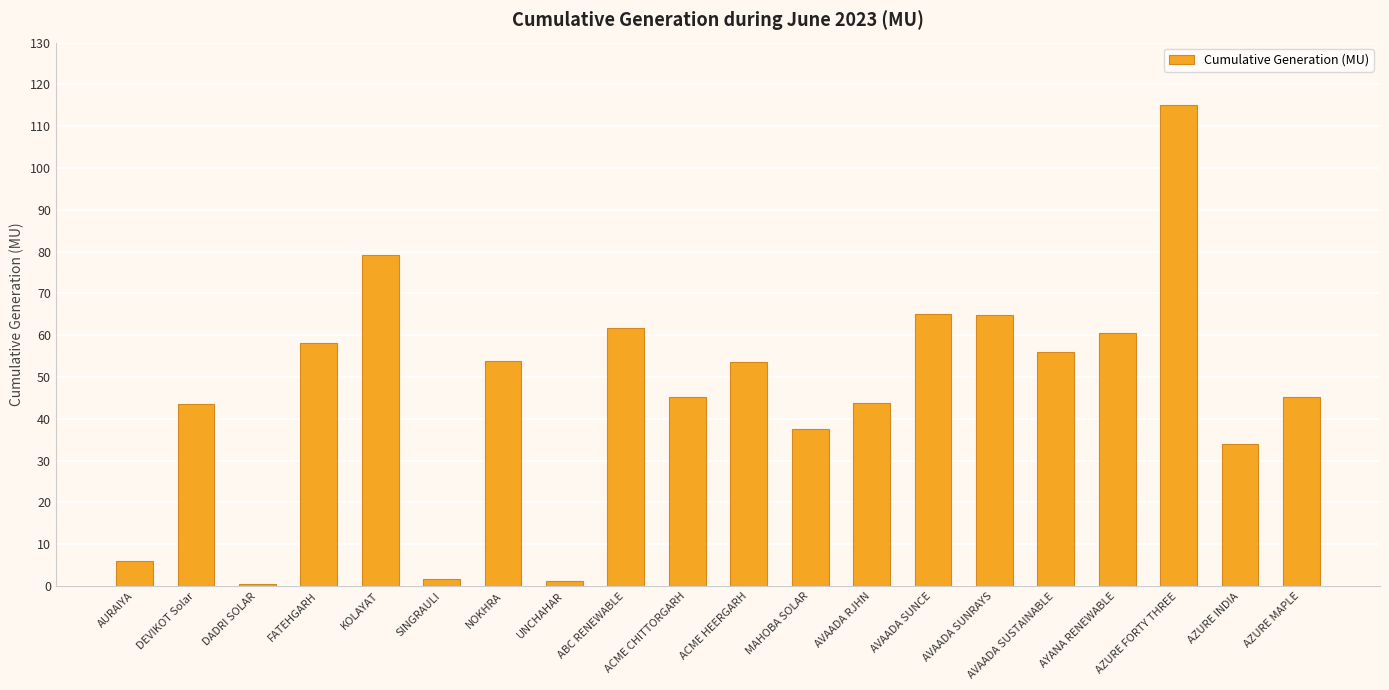

What is the smallest value displayed?

0.5